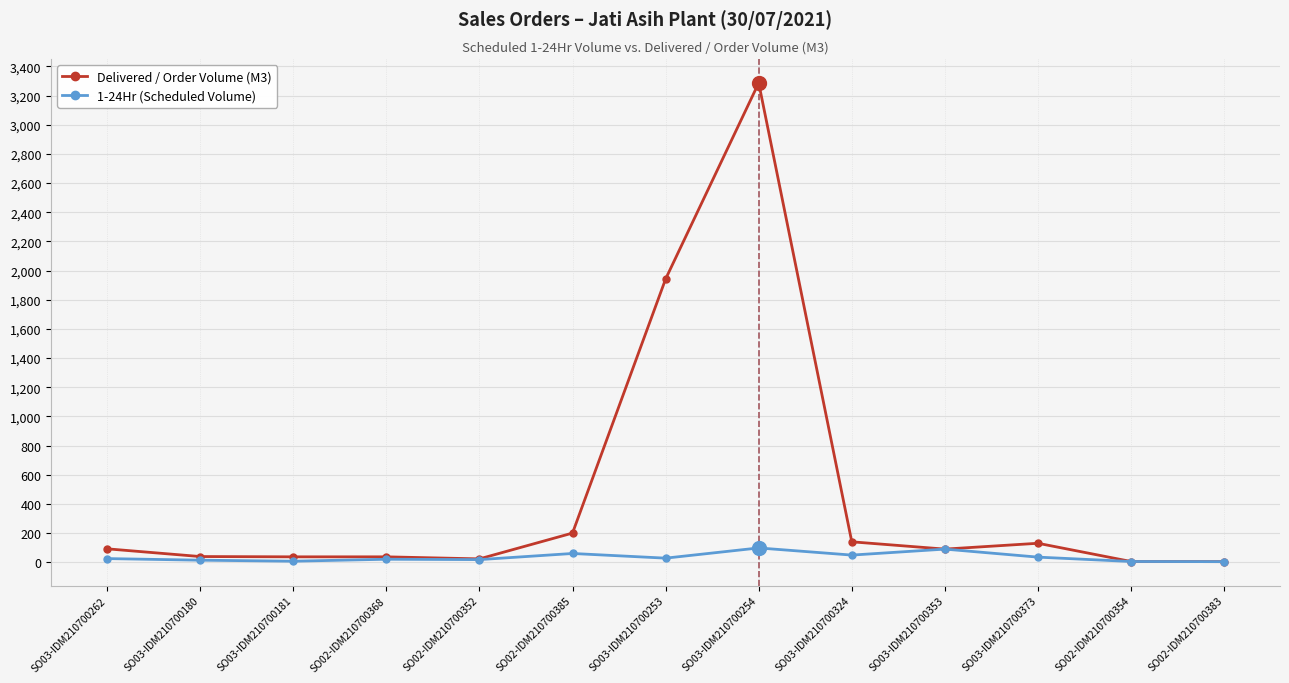

How many data points in 1-24Hr (Scheduled Volume) are less than 25?

6